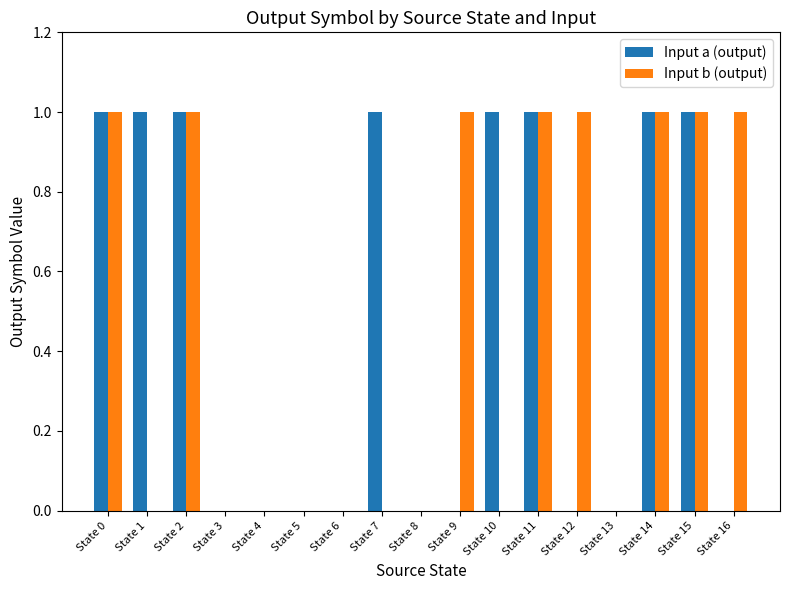

What is the sum of the Input b (output) values at State 11 and State 16?

2